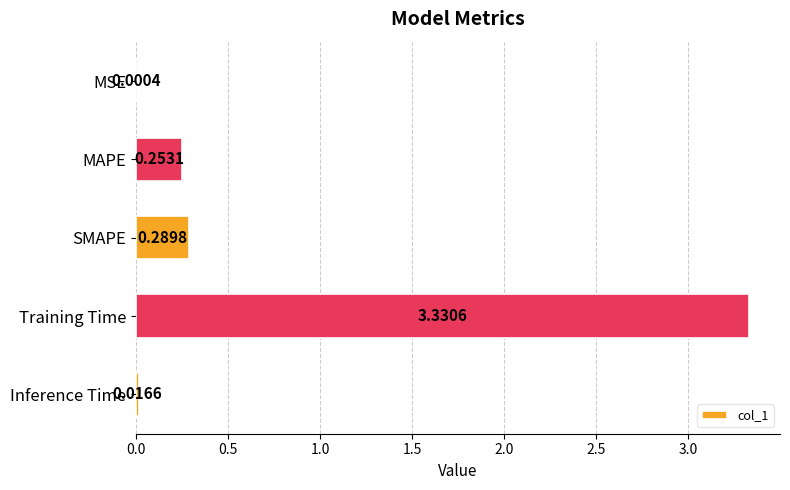

What is the sum of all values?

3.9